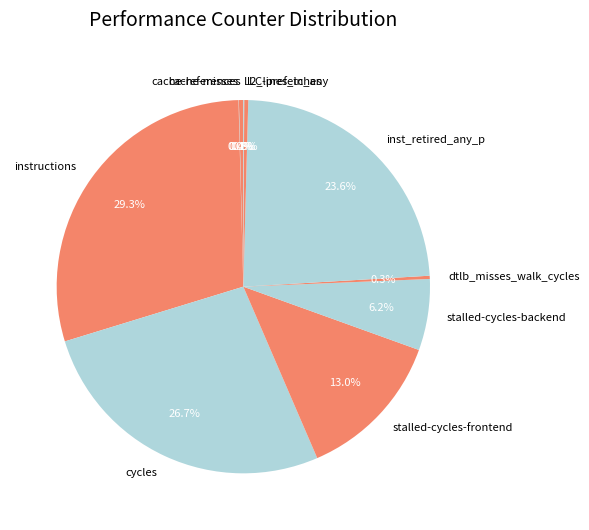

Which category has the biggest portion of the pie?

instructions